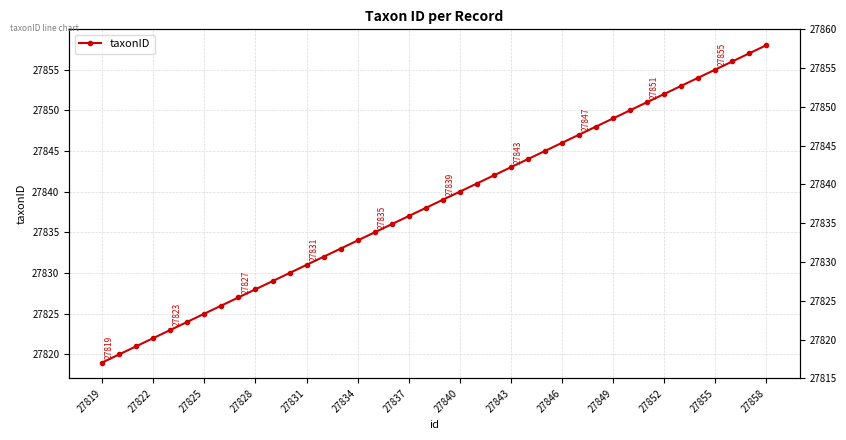

What position from the left is 27825?

7